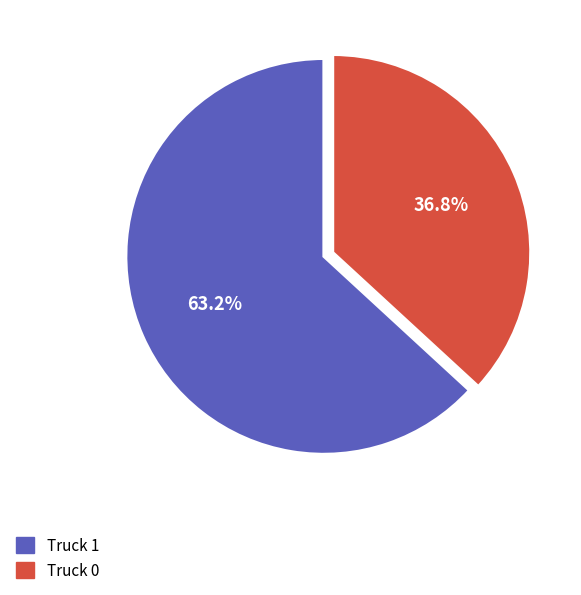

To the nearest percent, what percentage of the pie is Truck 1?

63%